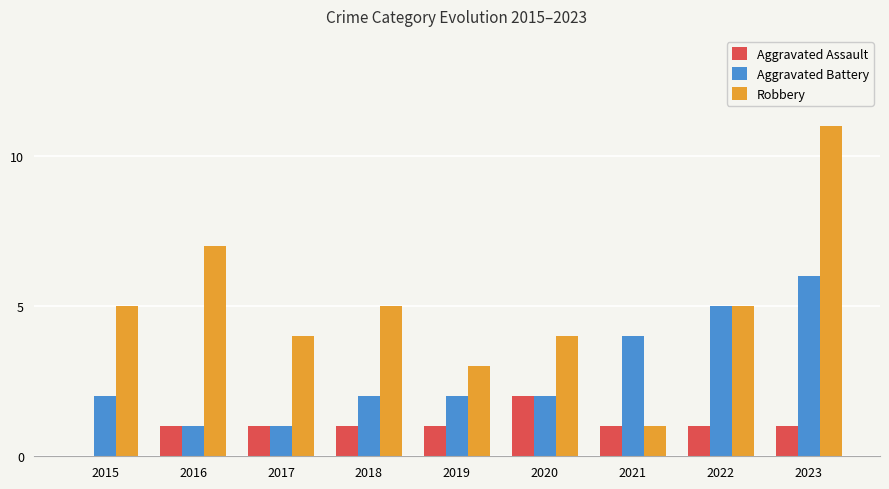

What is the sum of all Aggravated Assault values?

9